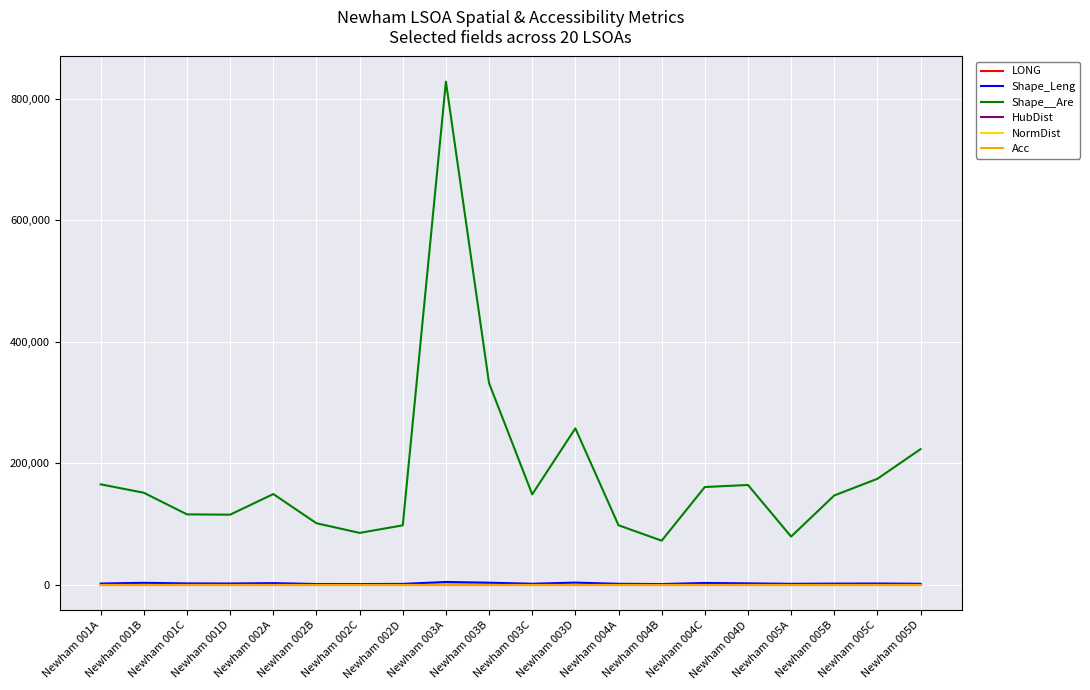

At which category is the sum across all series the highest?

Newham 003A